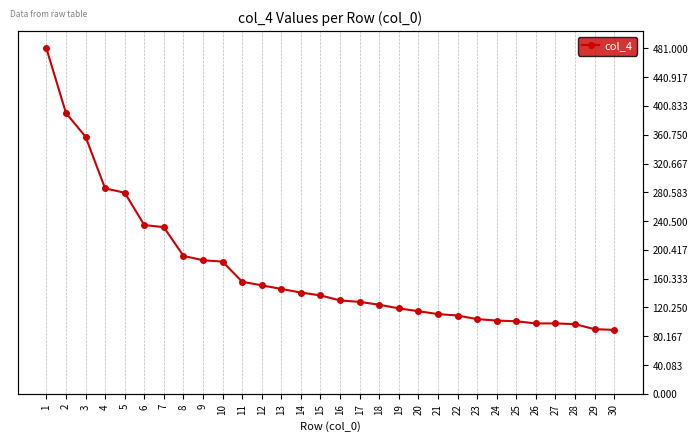

Approximately how many times larger is the value at 13 compared to 7?

0.6